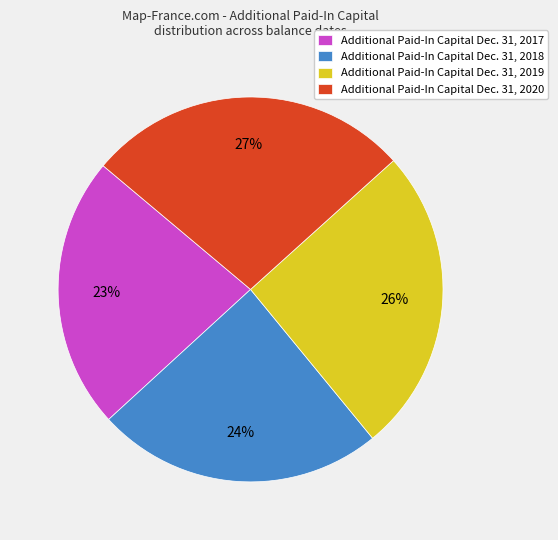

How many segments does this pie chart have?

4